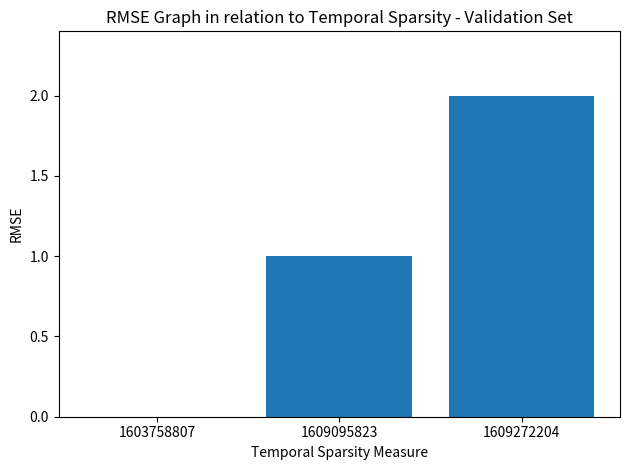

Does the chart contain stacked bars?

No